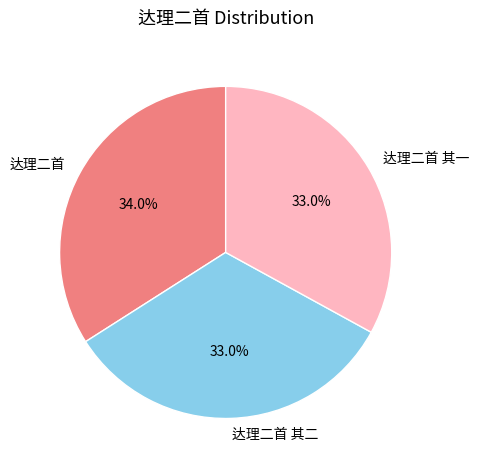

To the nearest percent, what is the difference between the largest and smallest slice percentages?

1%